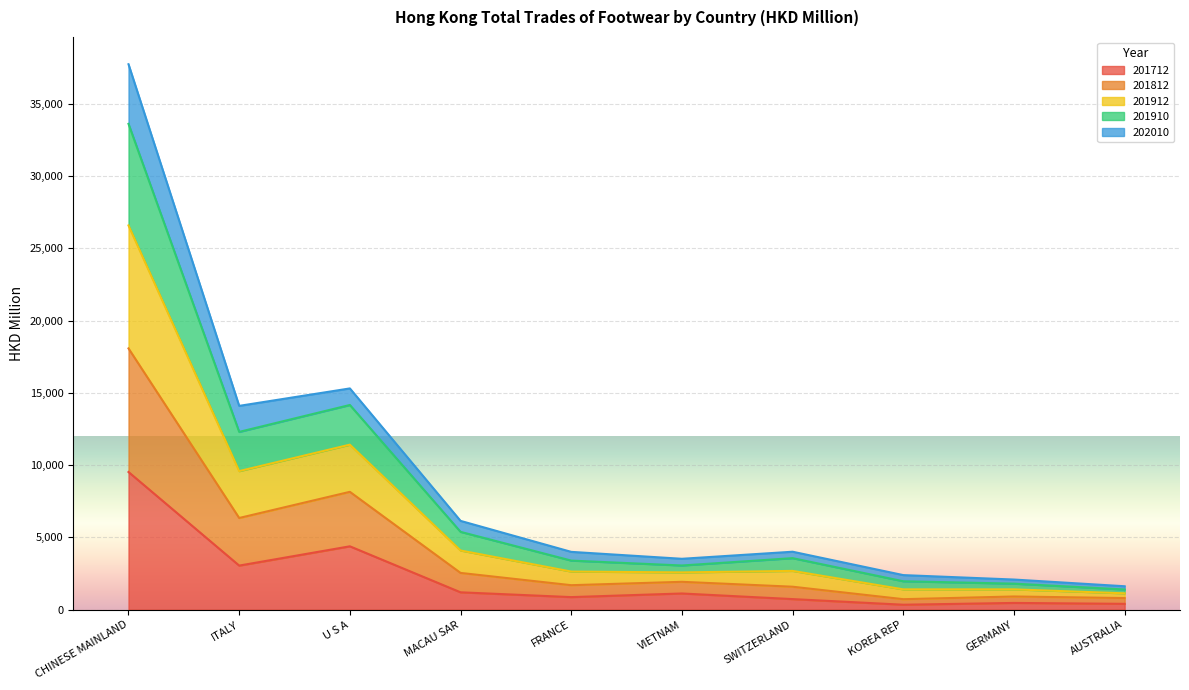

Where is 201712 nearest to the value 4934?

U S A